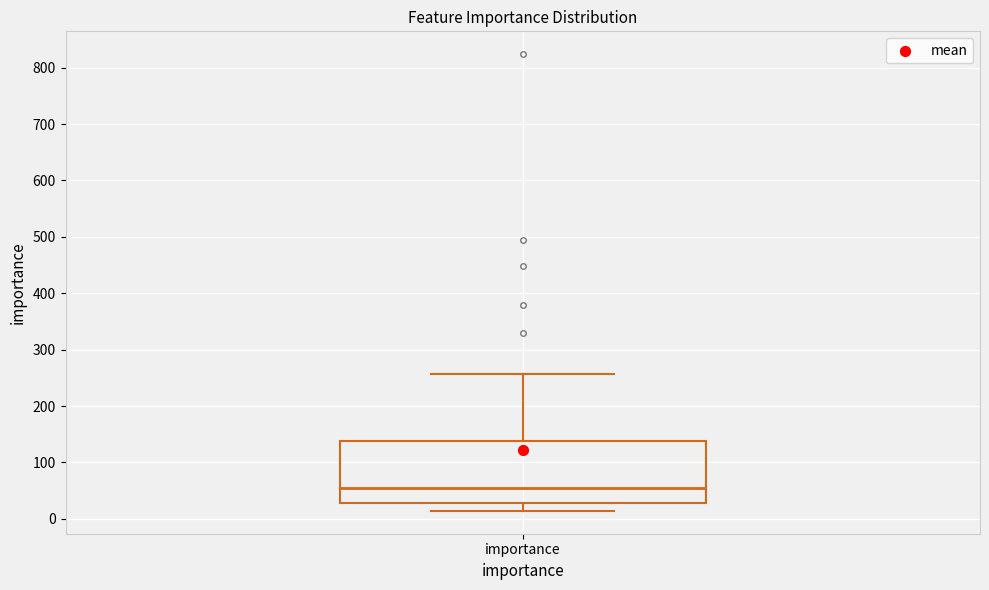

Where does the median line of the box for importance sit on the y-axis? The values are not printed on the chart, so give them approximately, as read against the axis.

60